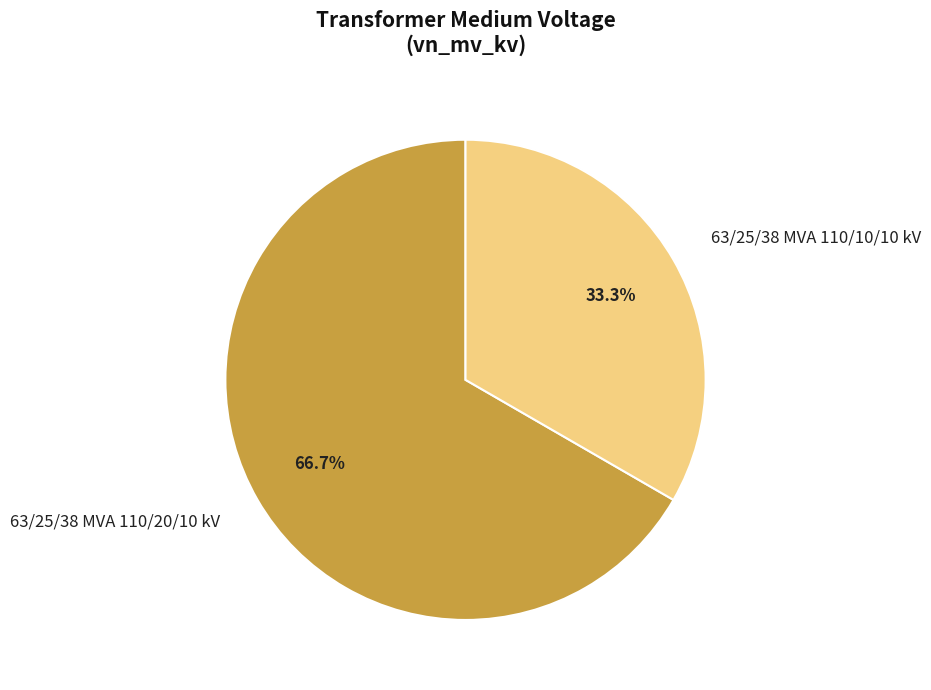

Count the number of slices in the pie.

2